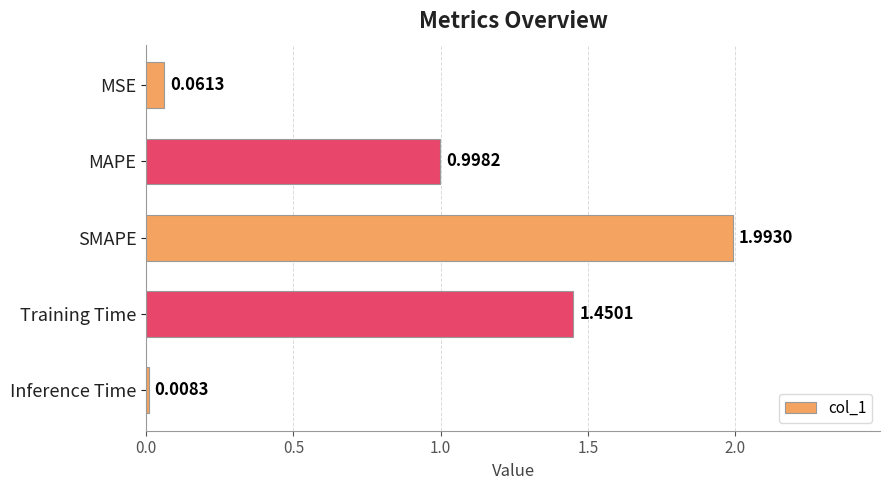

What is the sum of all values?

4.5